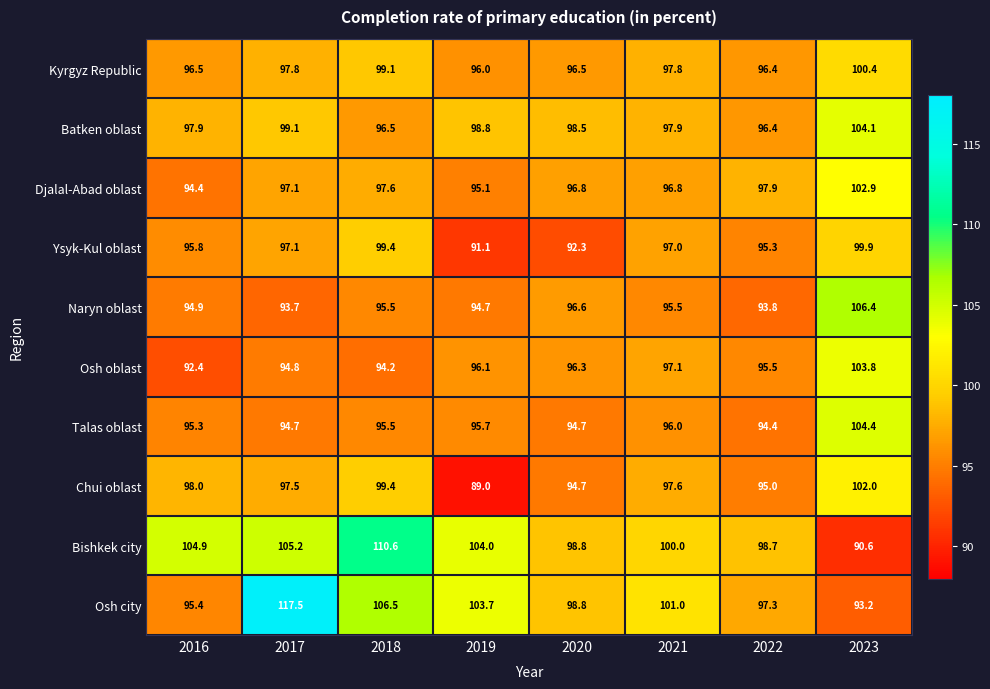

Between 2019 and 2021, which series saw the biggest shift?

Chui oblast